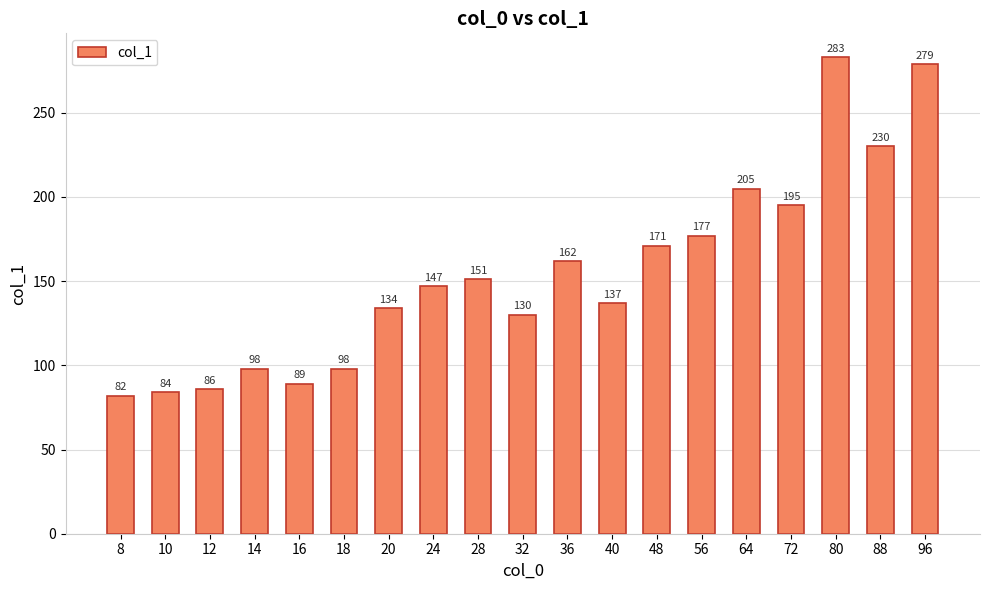

How many data points does each series have?

19